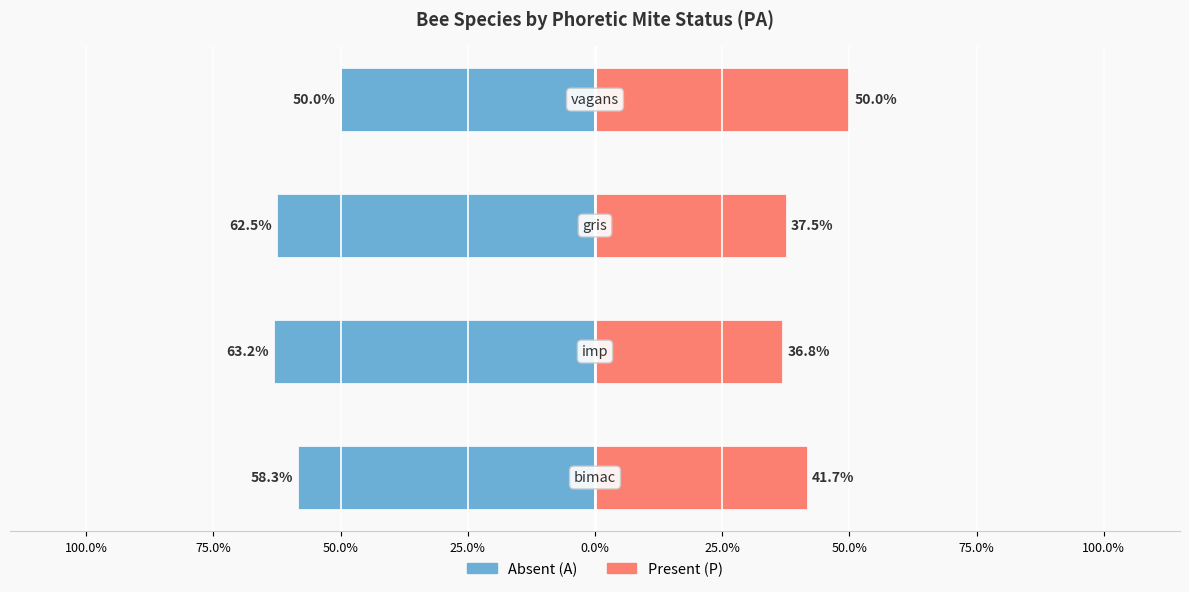

What position from the left is 100.0%?

1